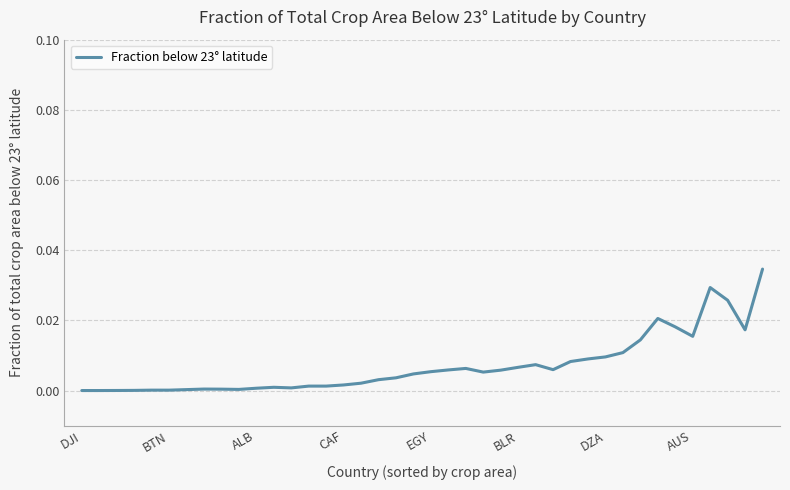

How many interior local peaks (higher than both neighbors) does the data have?

7